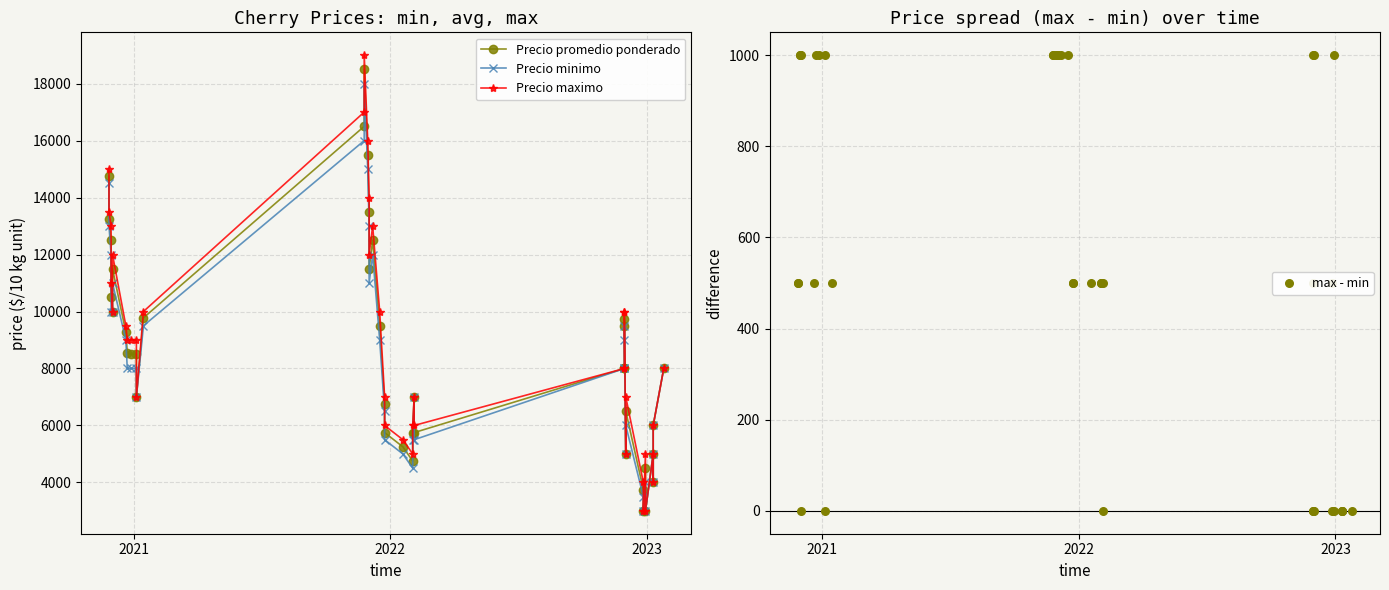

What are all the series names shown in the legend?

Precio promedio ponderado, Precio minimo, Precio maximo, max - min